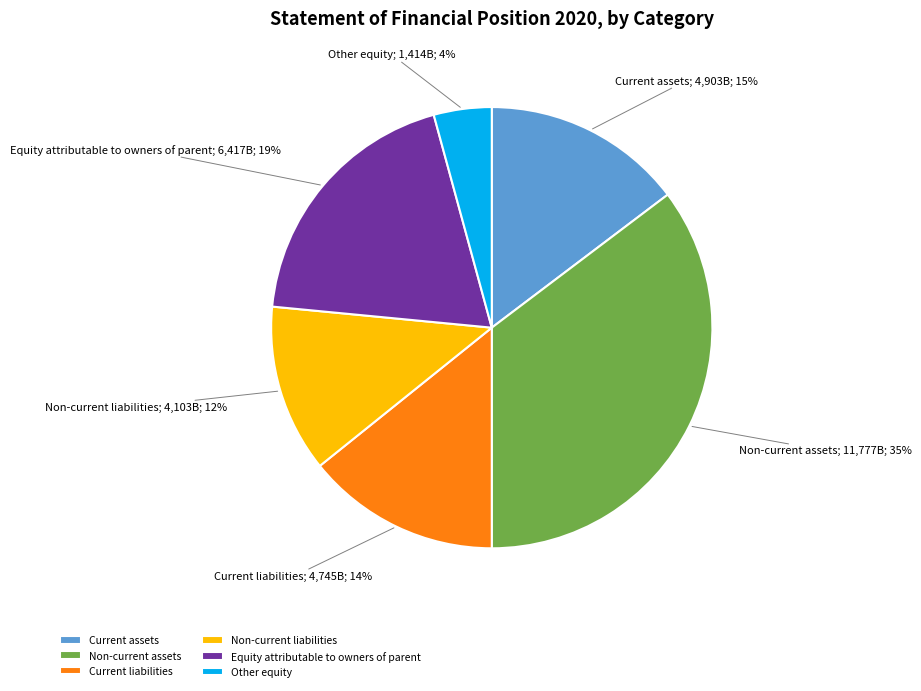

What percentage is the Current assets slice, to the nearest percent?

15%